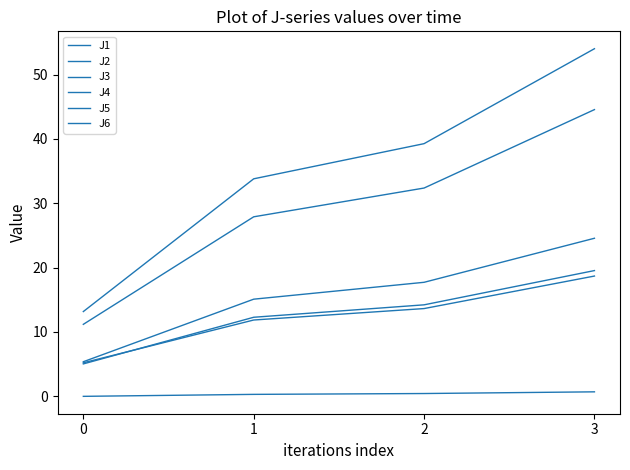

Does the chart display data point markers on the line(s)?

No